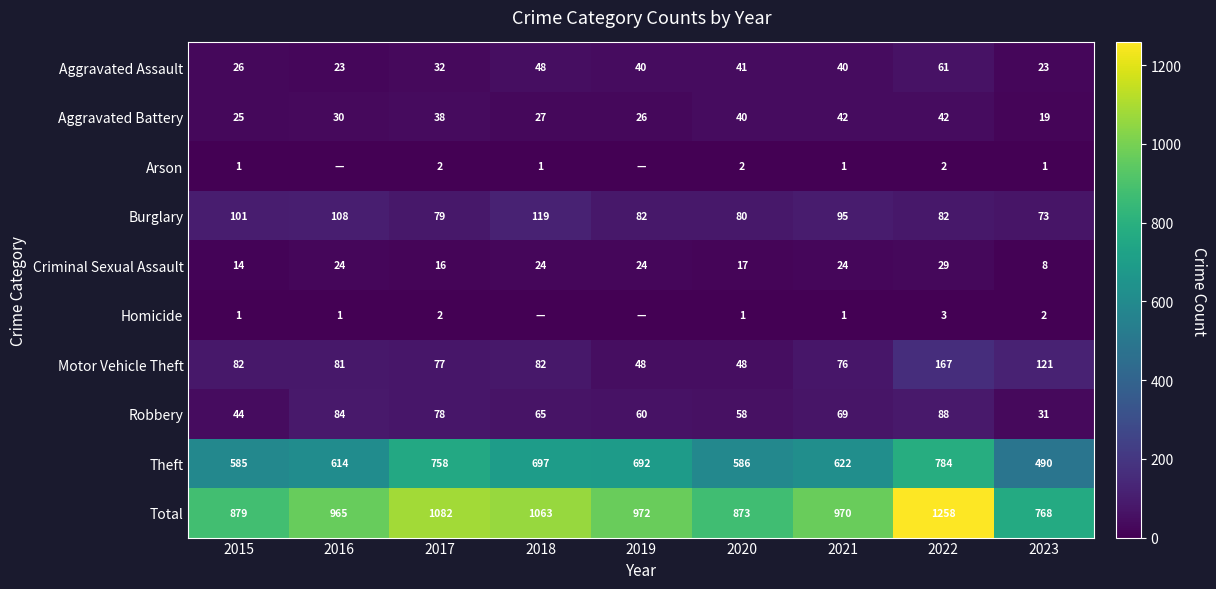

Between 2018 and 2016, which is larger?

2018